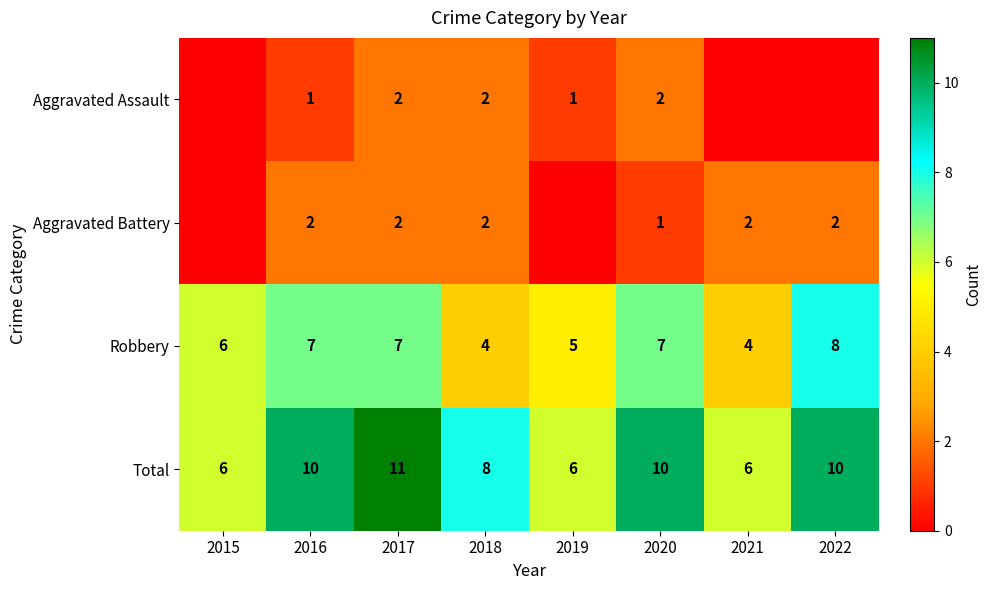

The value of Aggravated Assault at 2016 is 1. True or false?

True